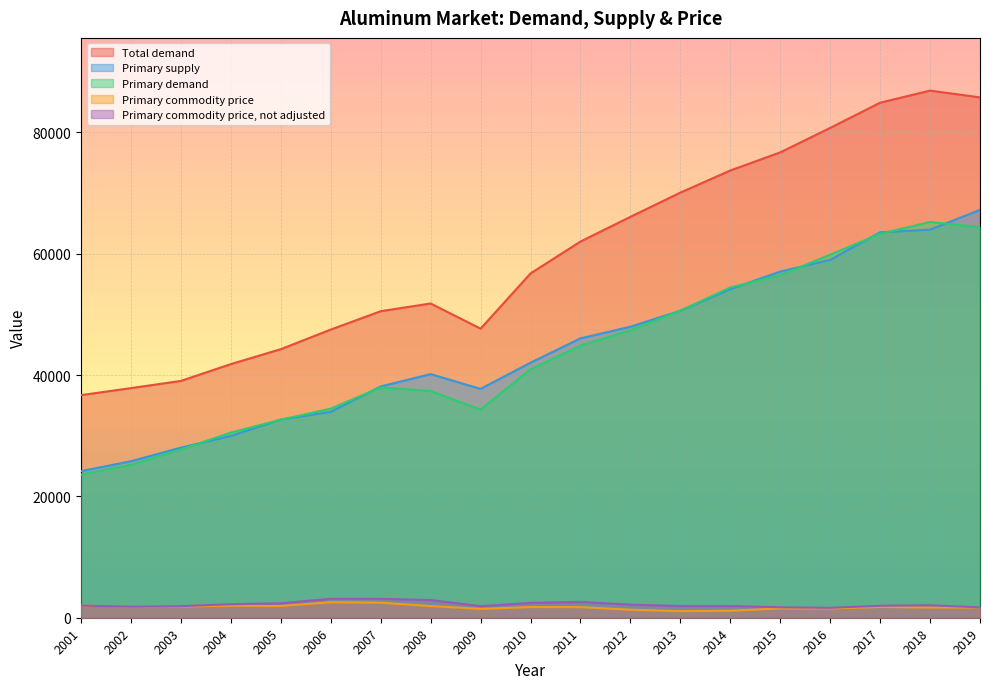

Which series changed the most between 2016 and 2018?

Total demand